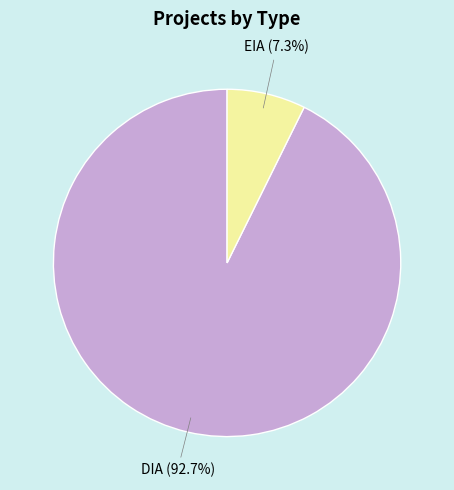

Does any single category account for the majority?

Yes